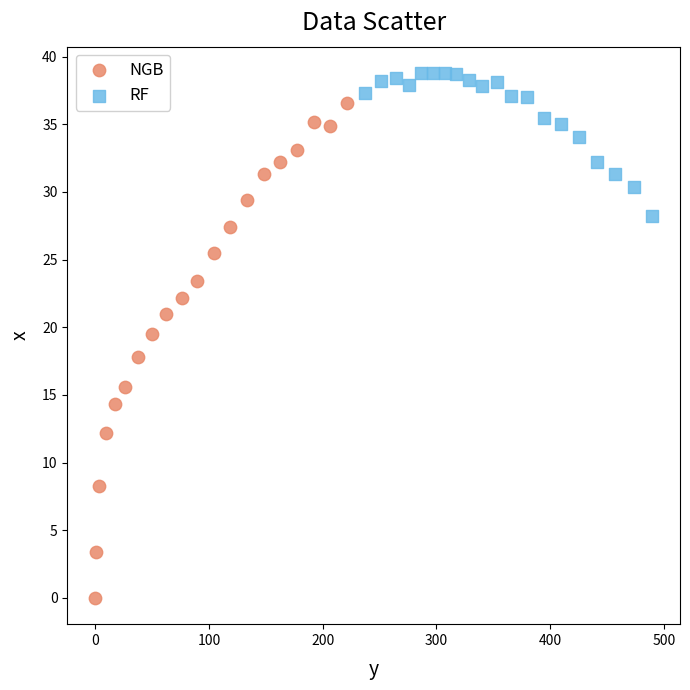

Which series contains the highest Y value?

RF